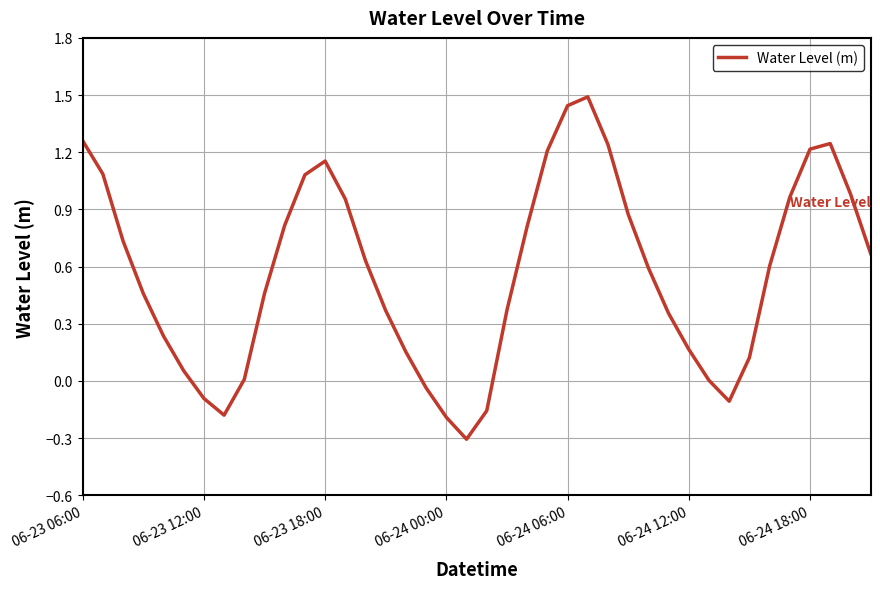

What is the minimum value shown in the chart?

-0.3